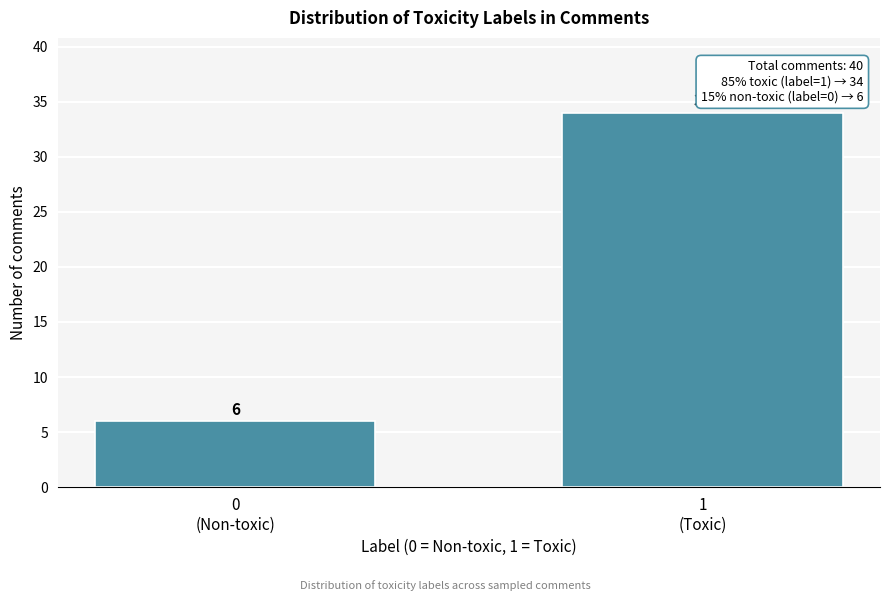

Reading left to right, extract all data points from this chart.

6	34